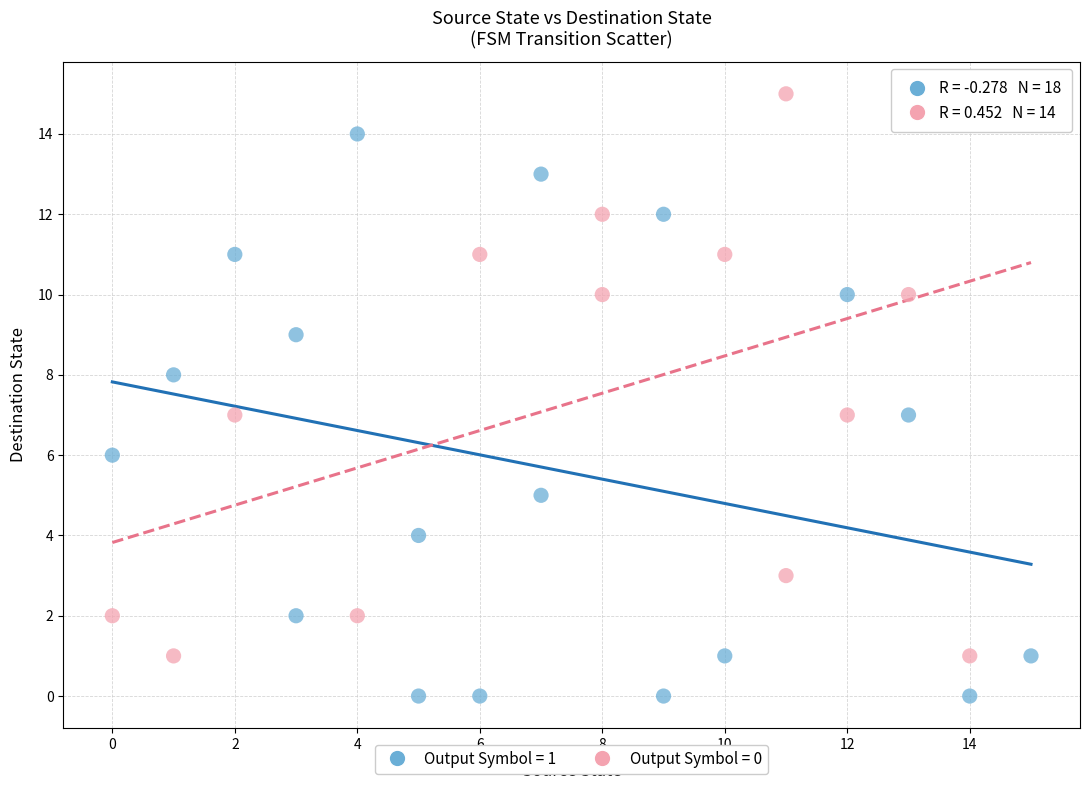

Which series reaches the minimum Y coordinate?

Output Symbol = 1